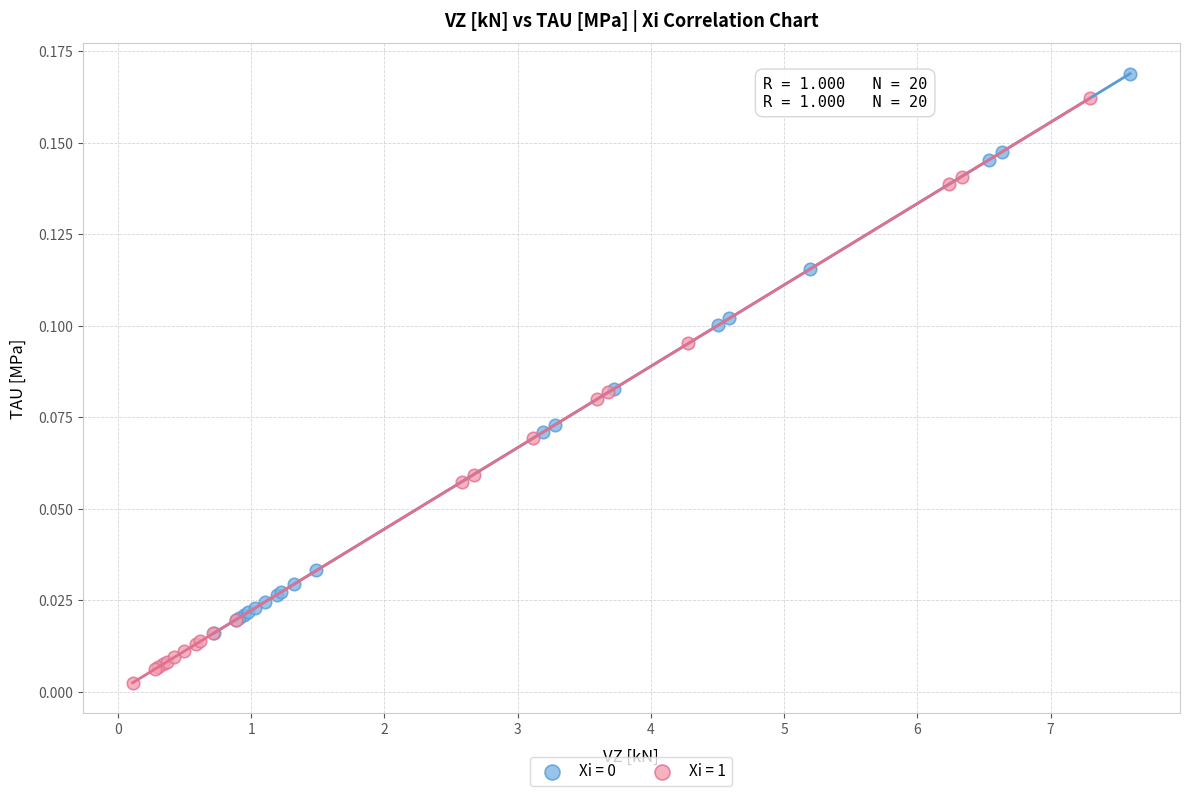

Which series has the largest Y range (max minus min)?

Xi = 1